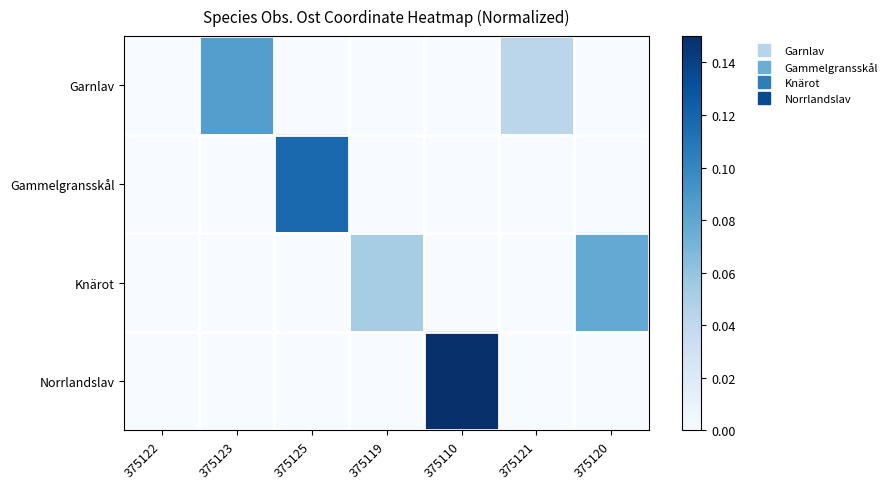

Reading left to right, list all the values displayed in this chart.

Garnlav: 375122=0.0	375123=0.1	375125=0.0	375119=0.0	375110=0.0	375121=0.0	375120=0.0
Gammelgransskål: 375122=0.0	375123=0.0	375125=0.1	375119=0.0	375110=0.0	375121=0.0	375120=0.0
Knärot: 375122=0.0	375123=0.0	375125=0.0	375119=0.1	375110=0.0	375121=0.0	375120=0.1
Norrlandslav: 375122=0.0	375123=0.0	375125=0.0	375119=0.0	375110=0.1	375121=0.0	375120=0.0